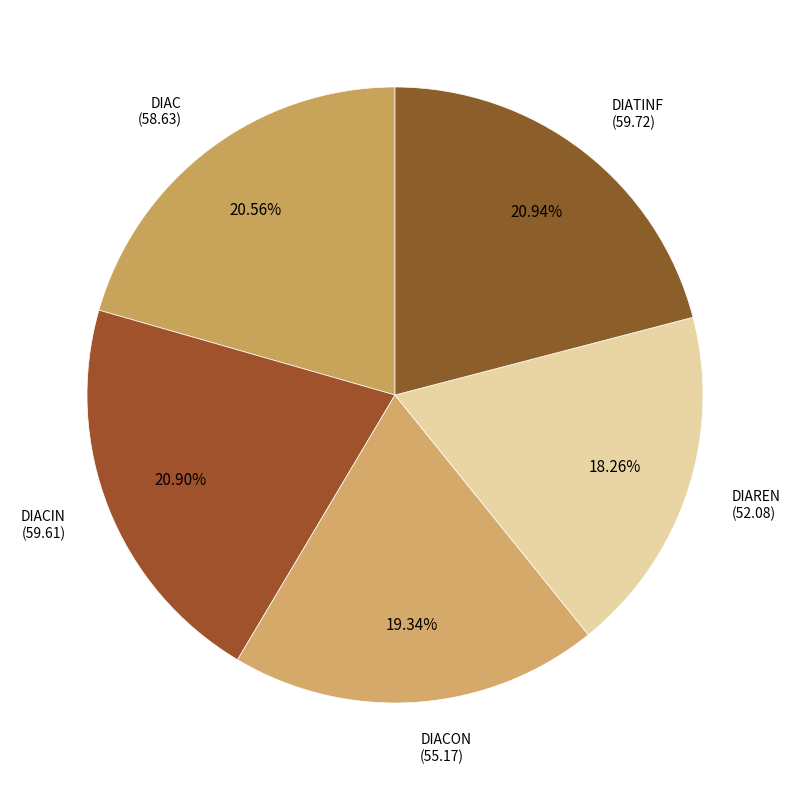

To the nearest percent, what is the difference between the largest and smallest slice percentages?

3%